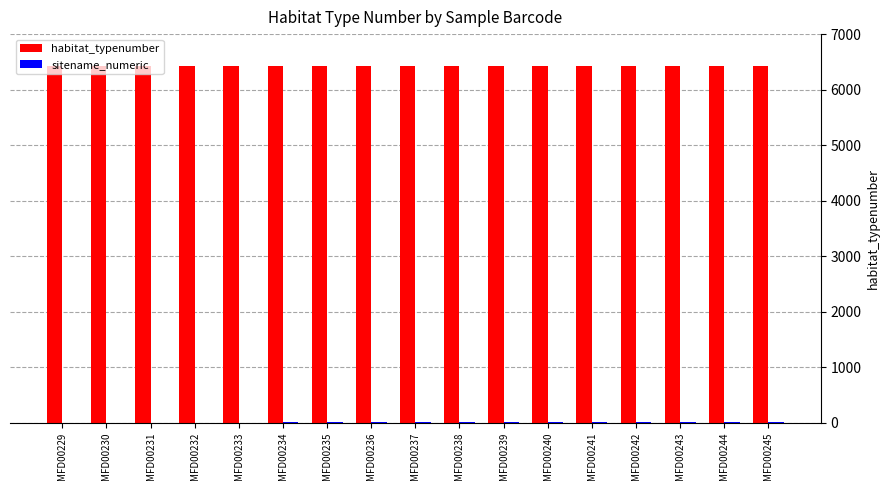

What is the highest value of the habitat_typenumber series?

6429